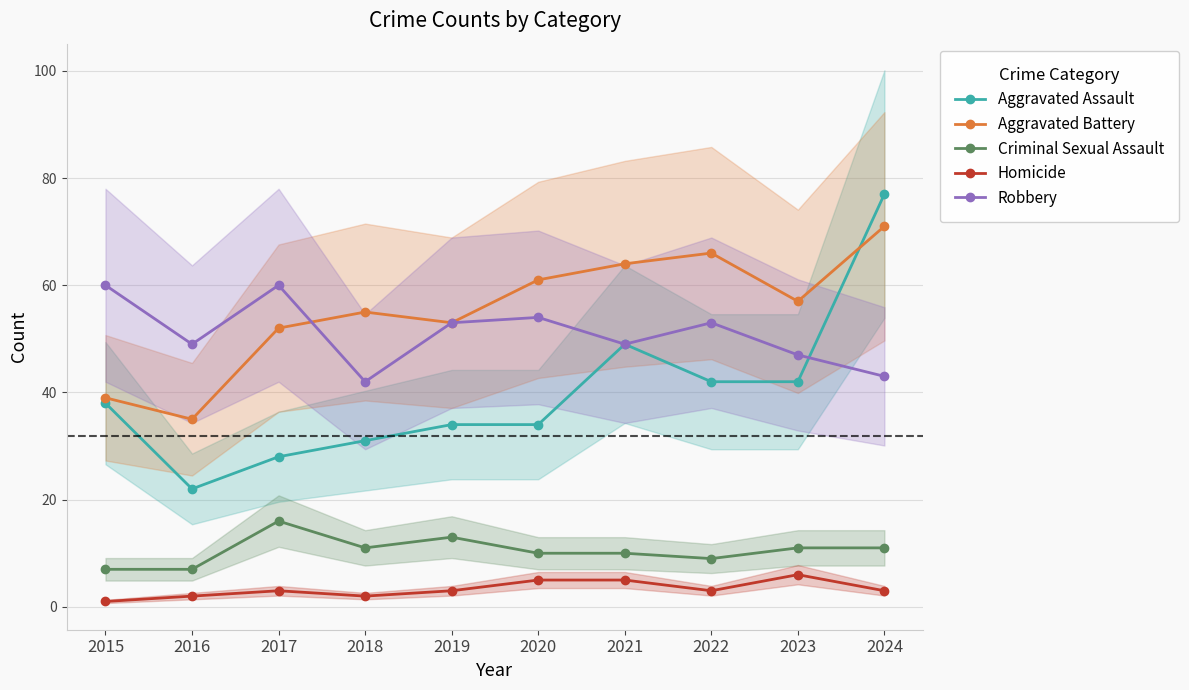

Reading left to right, what are all the values shown in this chart?

Aggravated Assault: 38	22	28	31	34	34	49	42	42	77
Aggravated Battery: 39	35	52	55	53	61	64	66	57	71
Criminal Sexual Assault: 7	7	16	11	13	10	10	9	11	11
Homicide: 1	2	3	2	3	5	5	3	6	3
Robbery: 60	49	60	42	53	54	49	53	47	43